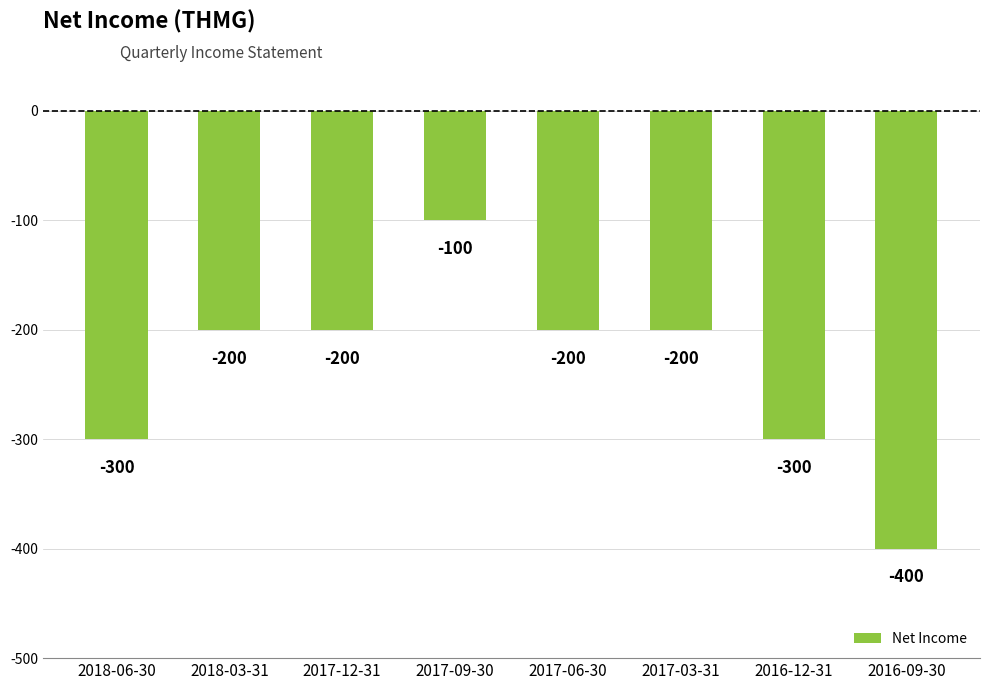

Is it true that the value at 2017-03-31 is -200?

True